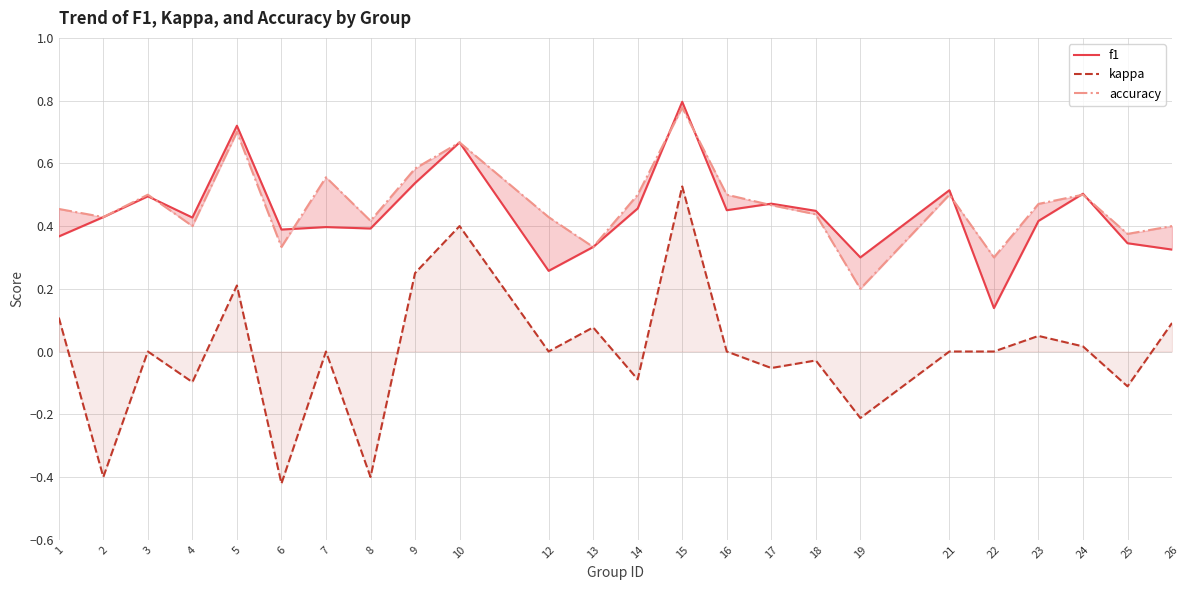

Is it true that accuracy equals 0.3 at 7?

False